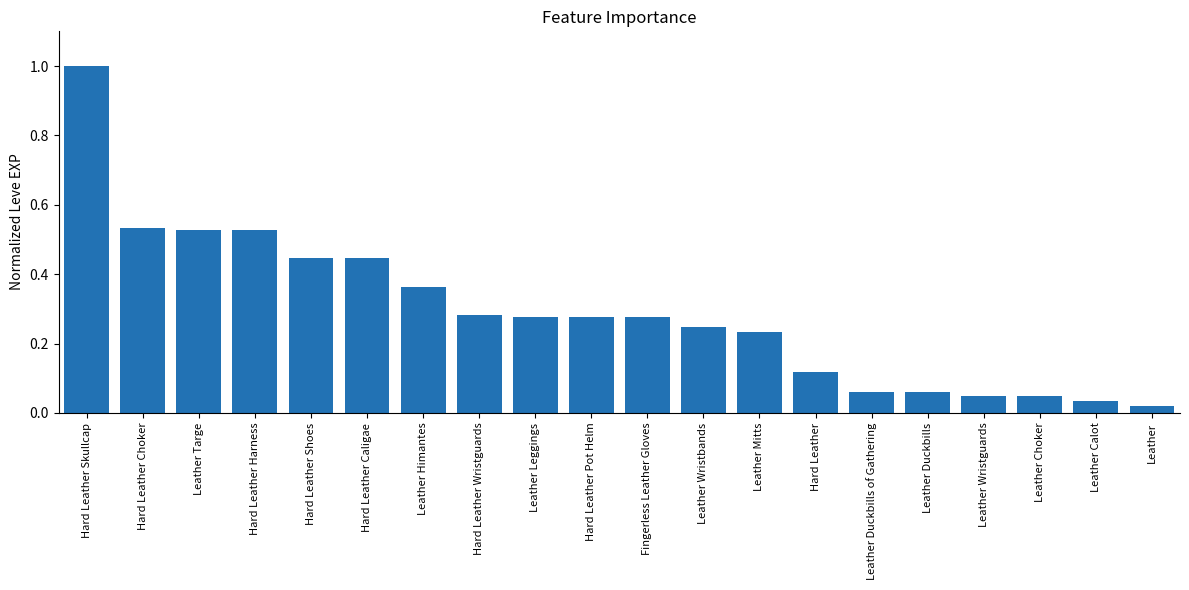

Between Hard Leather Choker and Hard Leather Skullcap, which is larger?

Hard Leather Skullcap